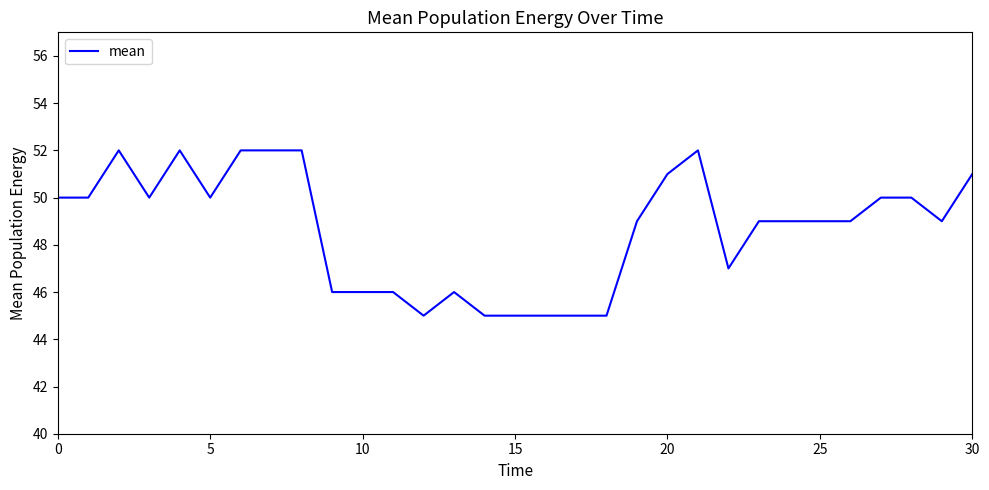

What is the difference between the maximum and minimum values?

7